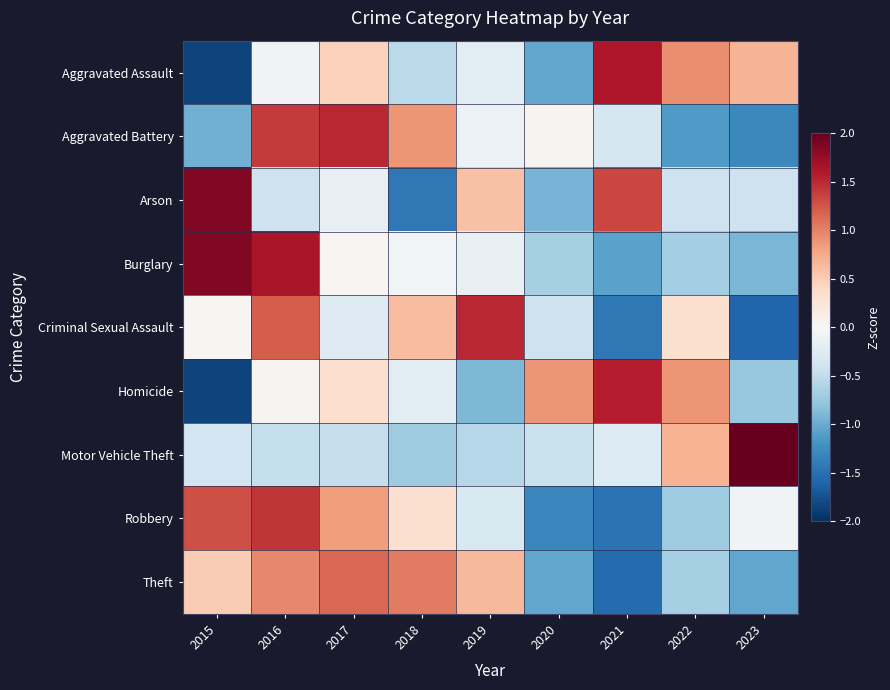

Between 2023 and 2019, which is larger?

2023